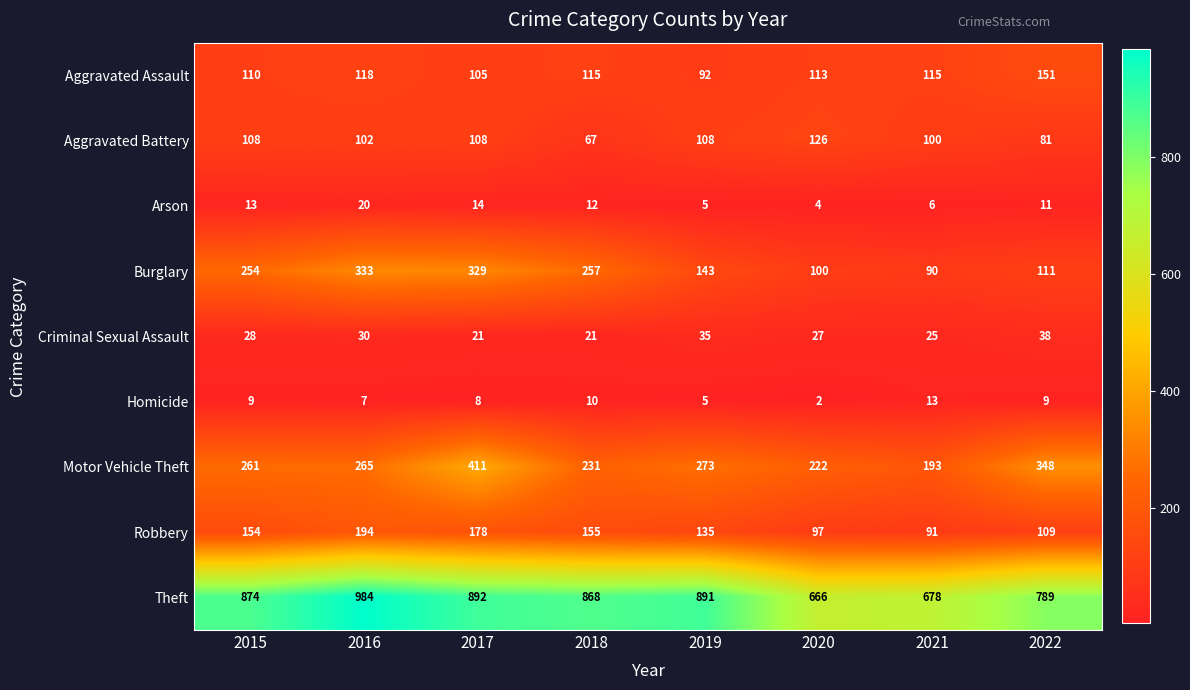

Which label corresponds to the smallest value in the chart?

2020